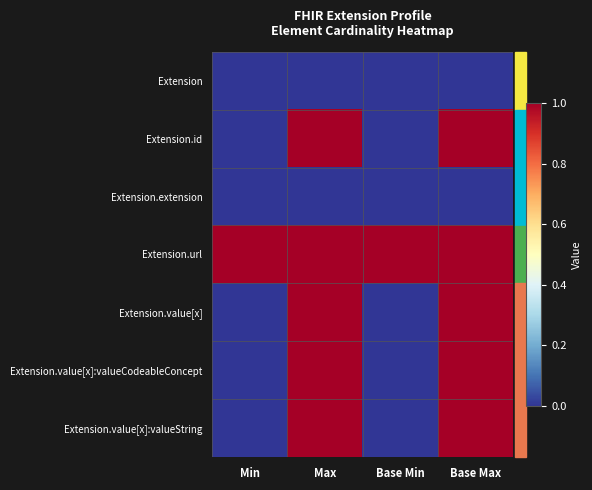

Which series changed the most between Max and Base Min?

Extension.id